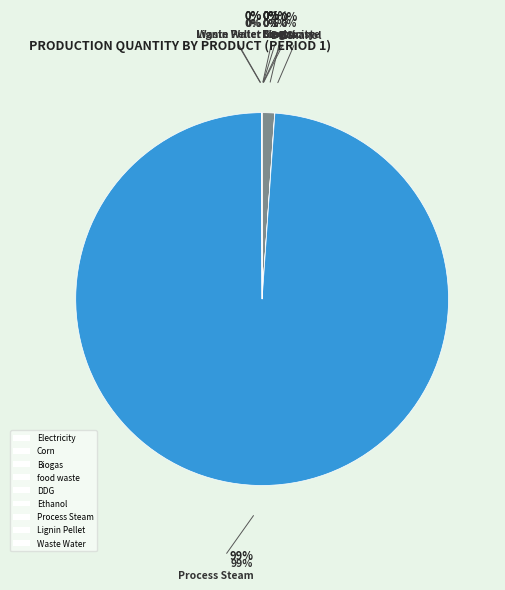

Which category has the biggest portion of the pie?

Process Steam